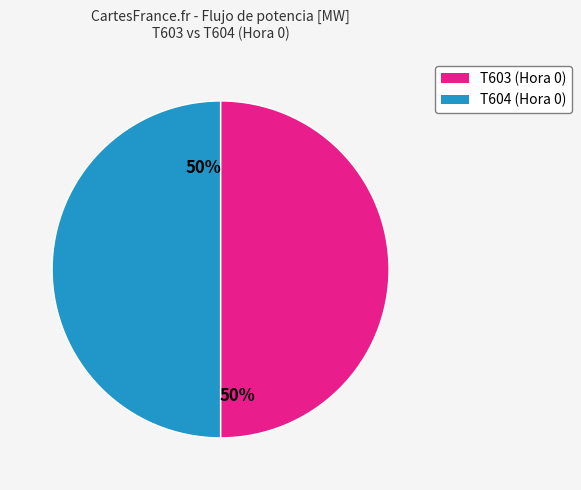

Count the number of slices in the pie.

2